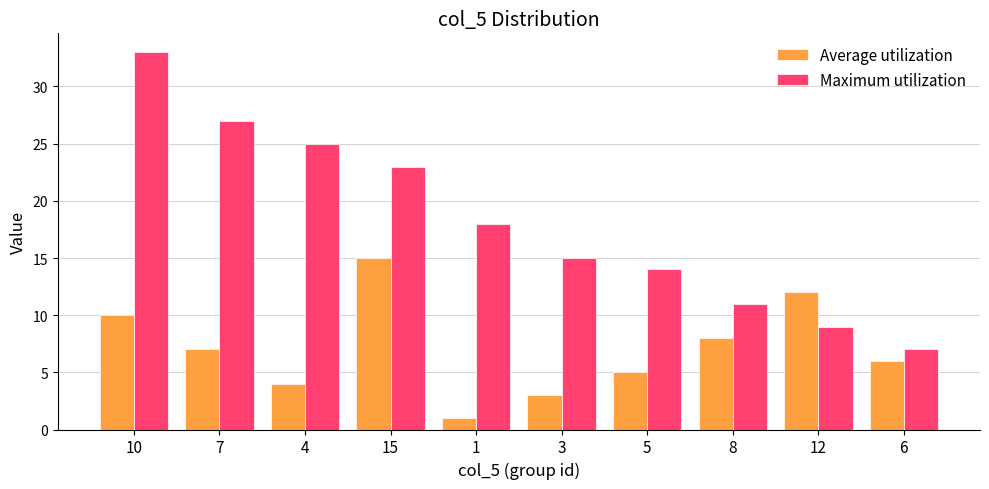

What is the average value of the Maximum utilization series?

18